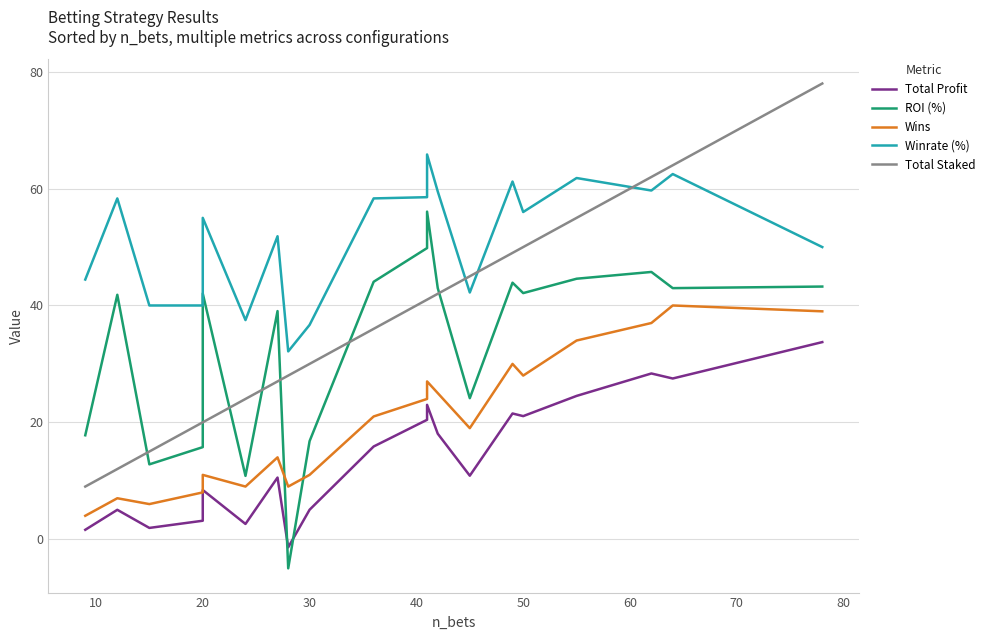

How many values in the Wins series are below 21?

10